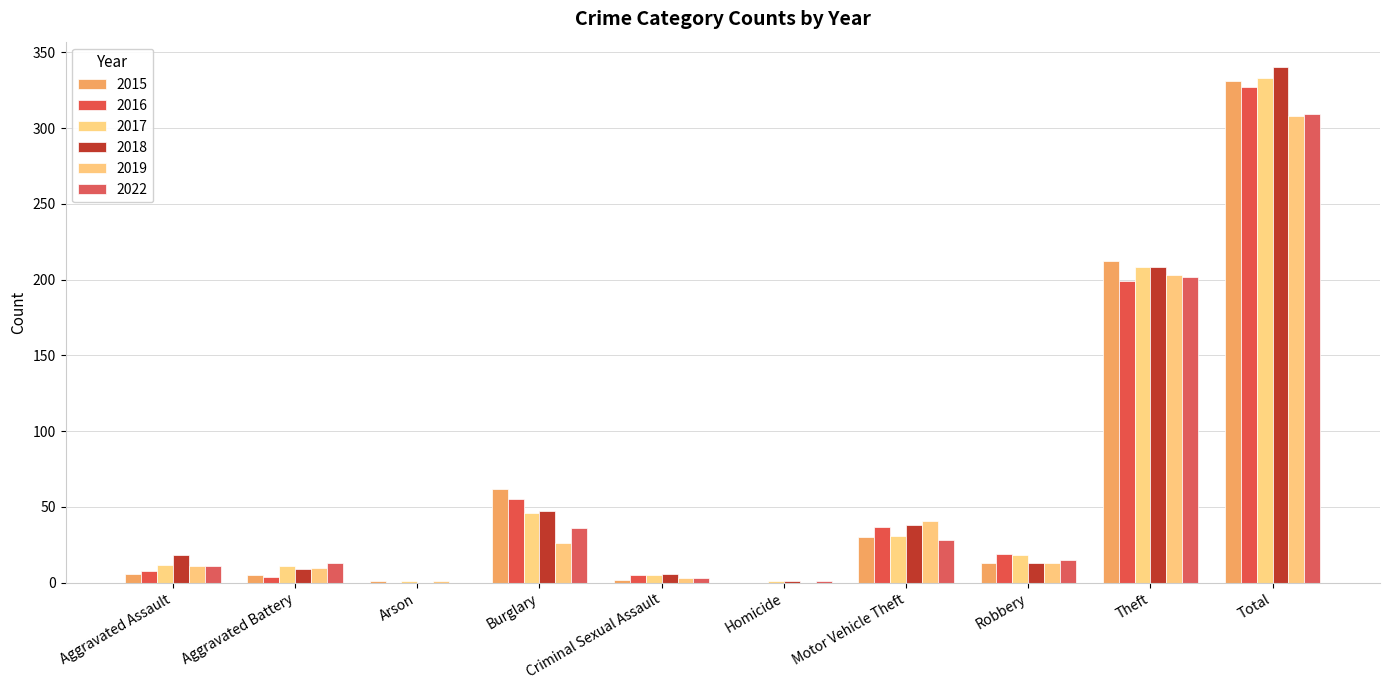

Which has a higher value, Robbery or Criminal Sexual Assault?

Robbery